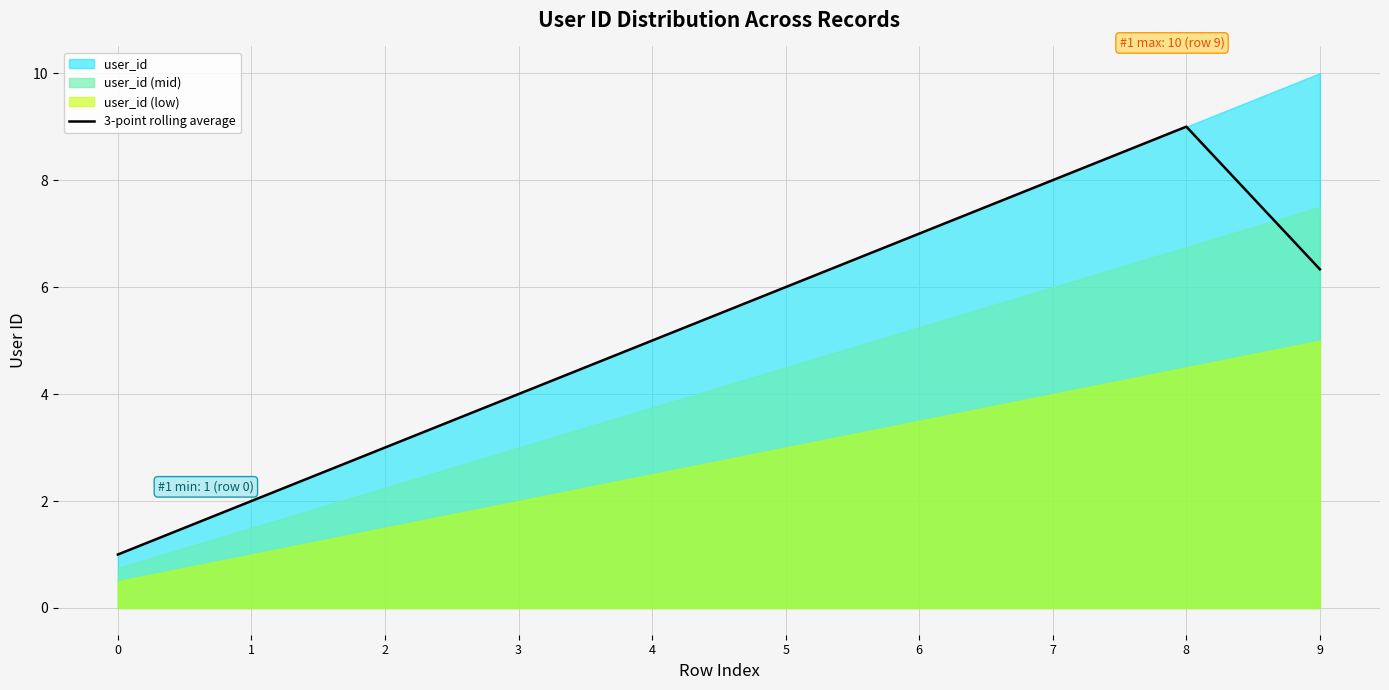

Approximately how many times larger is the value at 1 compared to 7?

0.2